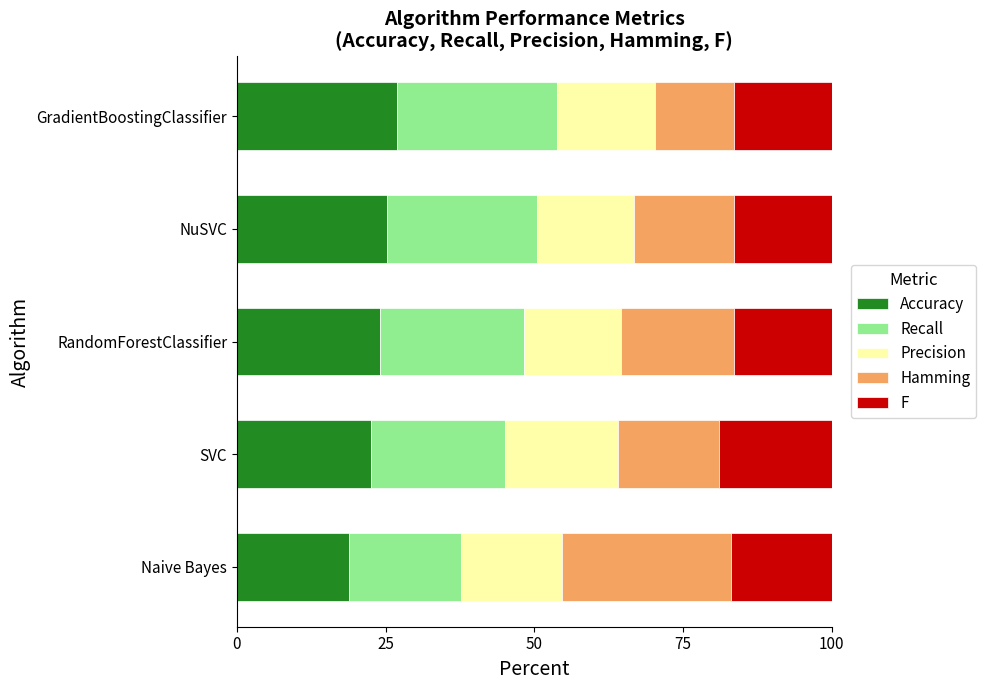

True or false: Accuracy has a value of 18.9 at Naive Bayes.

True